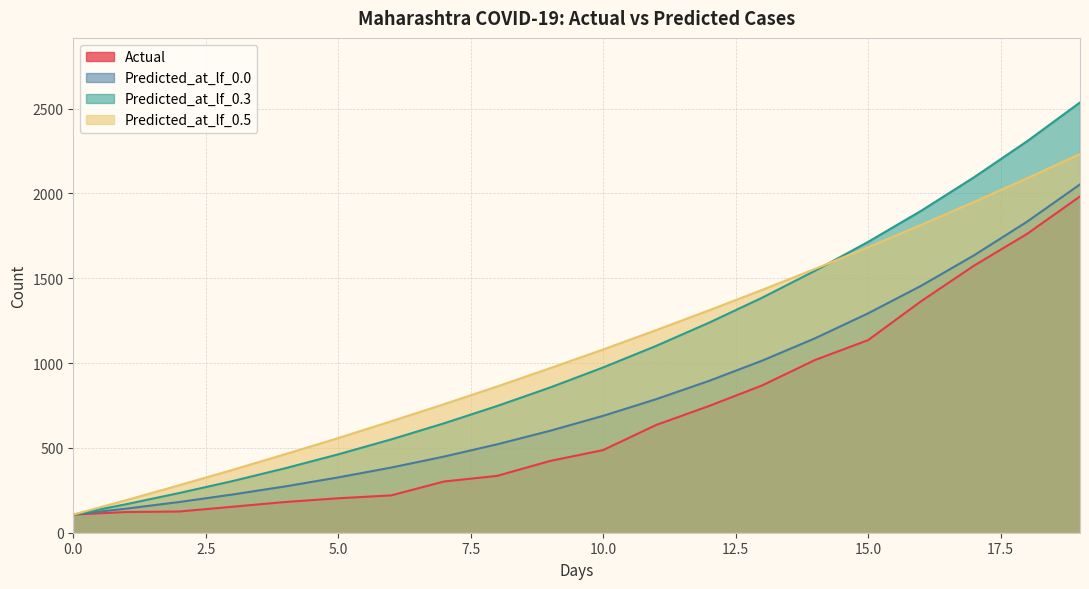

Reading left to right, extract all data points from this chart.

Actual: 0=107	1=122	2=125	3=153	4=181	5=203	6=220	7=302	8=335	9=423	10=487	11=635	12=747	13=868	14=1018	15=1135	16=1364	17=1574	18=1761	19=1982
Predicted_at_lf_0.0: 0=107	1=142	2=181	3=225	4=273	5=326	6=384	7=449	8=521	9=601	10=689	11=787	12=895	13=1014	14=1146	15=1293	16=1455	17=1635	18=1833	19=2053
Predicted_at_lf_0.3: 0=107	1=168	2=234	3=304	4=380	5=462	6=550	7=645	8=747	9=856	10=974	11=1101	12=1238	13=1385	14=1544	15=1714	16=1897	17=2095	18=2307	19=2536
Predicted_at_lf_0.5: 0=107	1=192	2=280	3=370	4=463	5=558	6=657	7=758	8=862	9=970	10=1080	11=1194	12=1311	13=1431	14=1555	15=1683	16=1814	17=1950	18=2089	19=2232